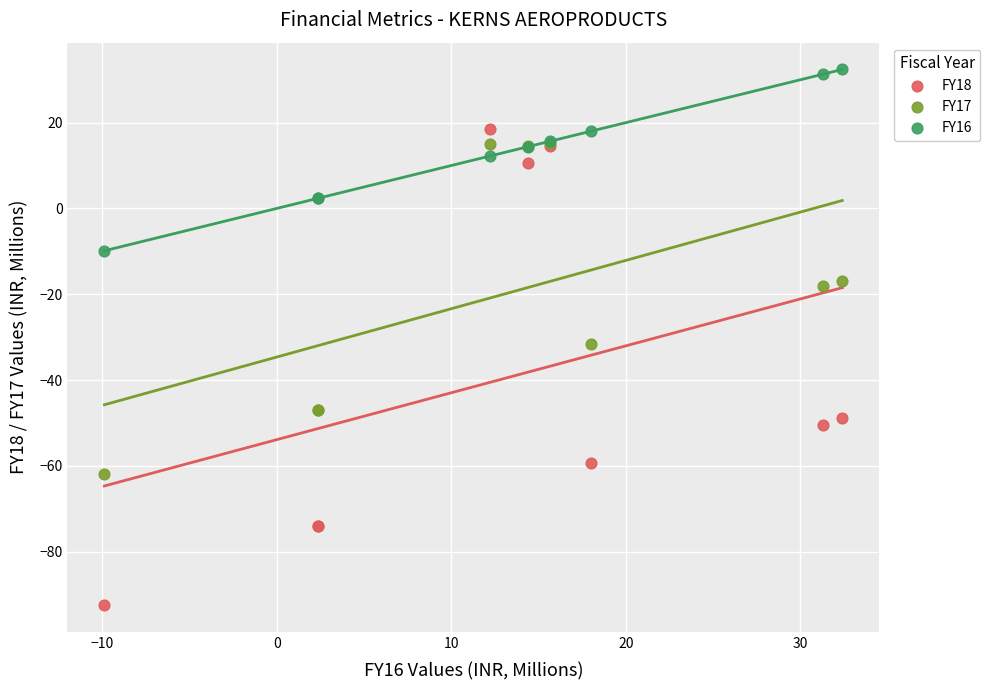

Across all series, what Y value is closest to -30?

-31.7